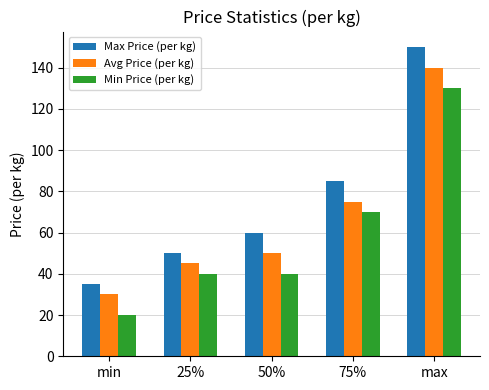

Is it true that Avg Price (per kg) equals 197 at max?

False